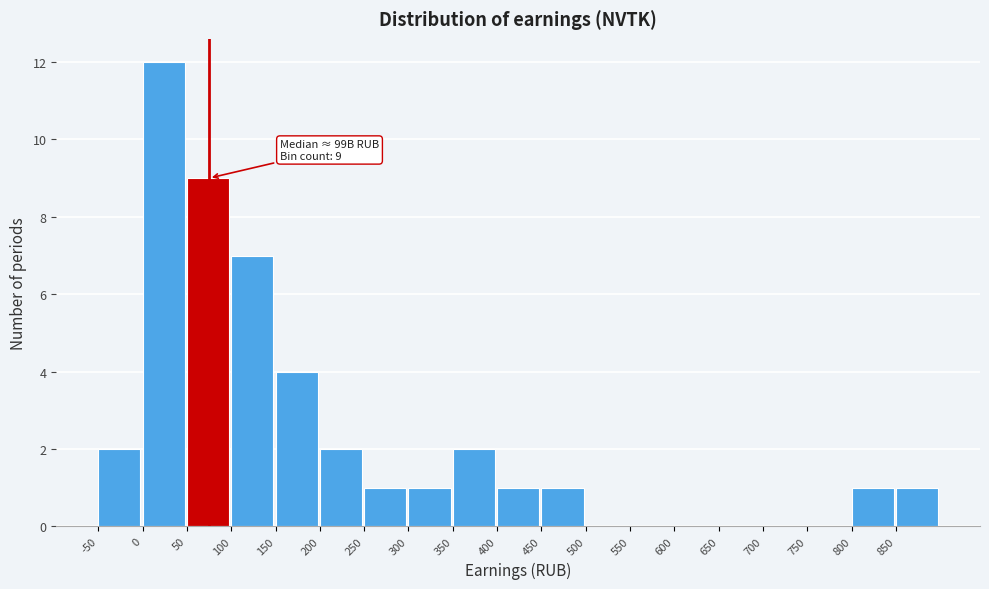

Over which range of the x-axis is the bar tallest?

0 to 50